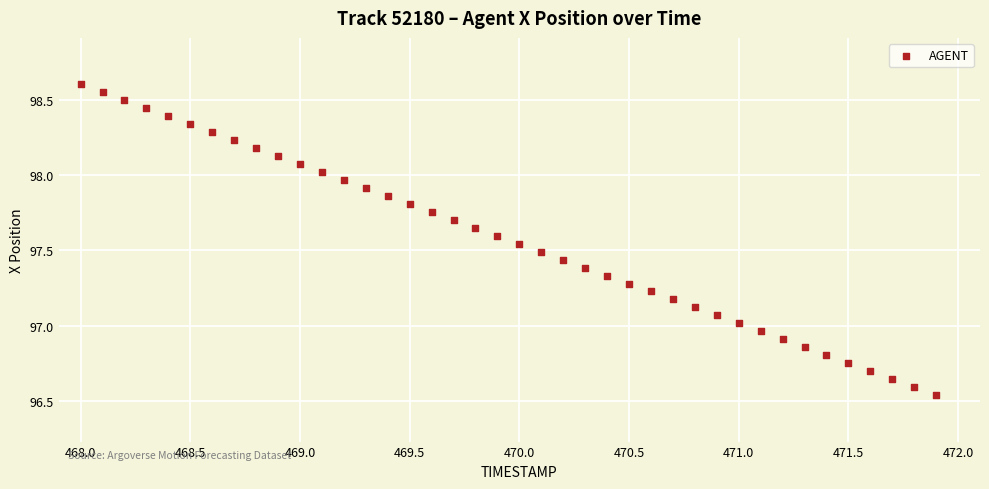

What is the range of Y values (max minus min)?

2.1